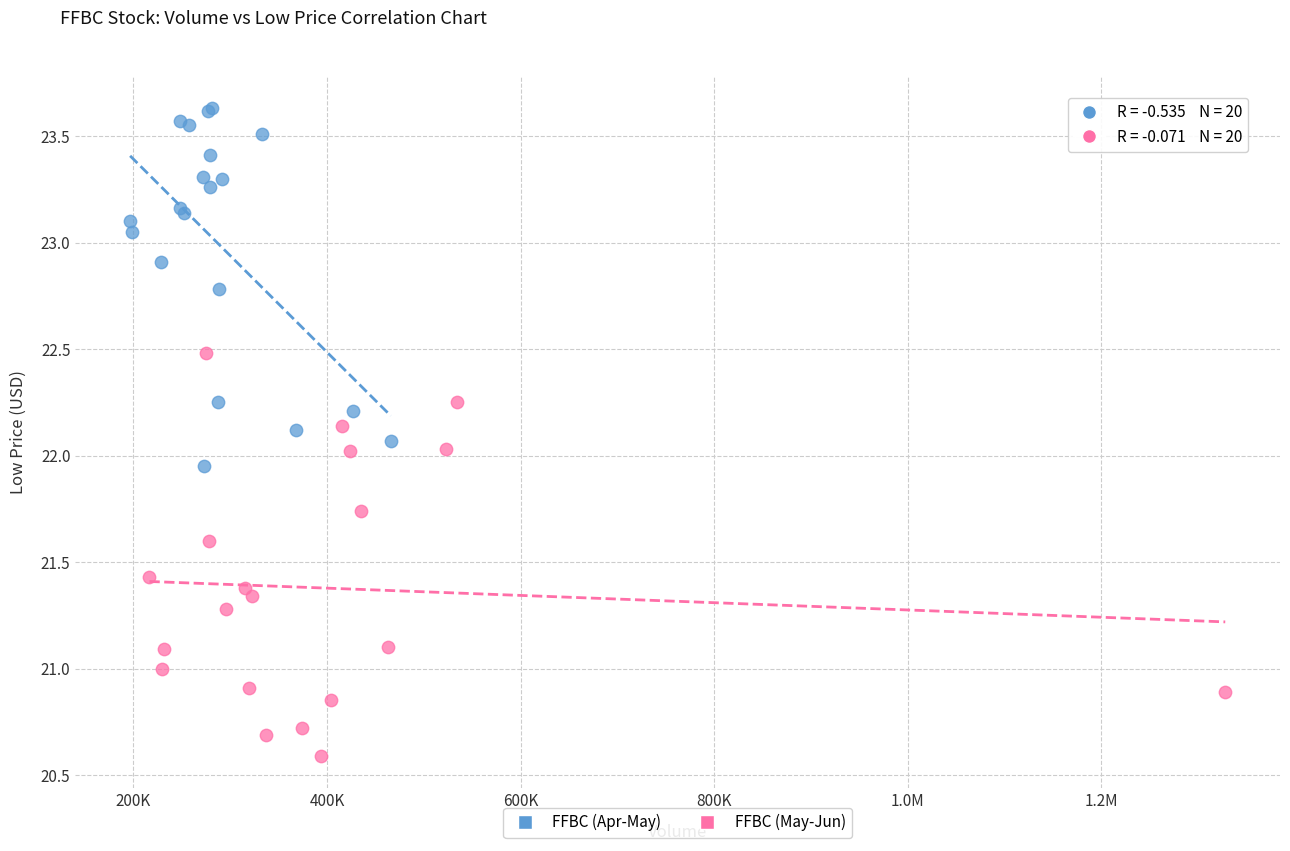

What are all the series names shown in the legend?

FFBC (Apr-May), FFBC (May-Jun)